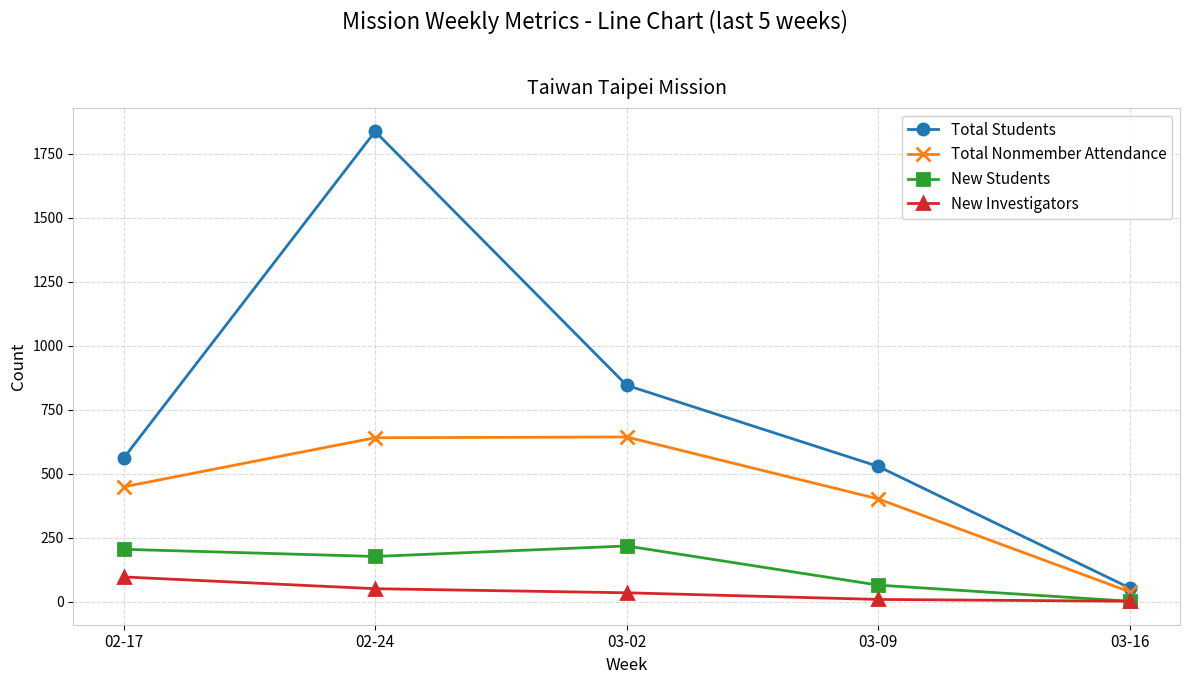

Is the value of New Investigators at 02-24 greater than the value of Total Students at 02-17?

No